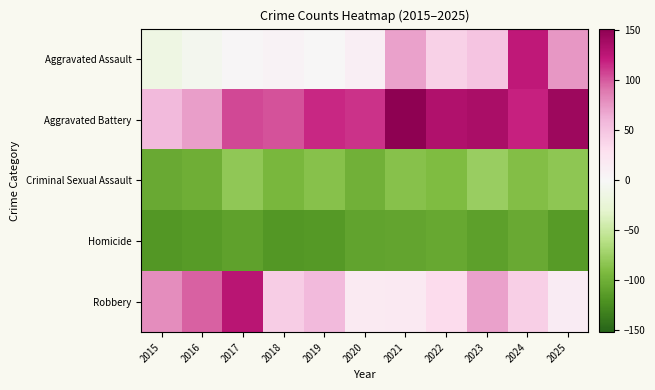

Reading left to right, what are all the values shown in this chart?

Aggravated Assault: 2015=-14.2	2016=-6.2	2017=1.8	2018=5.8	2019=0.8	2020=11.8	2021=70.8	2022=40.8	2023=50.8	2024=123.8	2025=74.8
Aggravated Battery: 2015=57.8	2016=71.8	2017=105.8	2018=102.8	2019=116.8	2020=112.8	2021=151.8	2022=132.8	2023=135.8	2024=118.8	2025=142.8
Criminal Sexual Assault: 2015=-103.2	2016=-100.2	2017=-81.2	2018=-94.2	2019=-86.2	2020=-99.2	2021=-86.2	2022=-90.2	2023=-76.2	2024=-88.2	2025=-82.2
Homicide: 2015=-117.2	2016=-114.2	2017=-109.2	2018=-117.2	2019=-115.2	2020=-108.2	2021=-107.2	2022=-105.2	2023=-111.2	2024=-103.2	2025=-114.2
Robbery: 2015=79.8	2016=97.8	2017=127.8	2018=43.8	2019=57.8	2020=15.8	2021=17.8	2022=32.8	2023=70.8	2024=41.8	2025=14.8